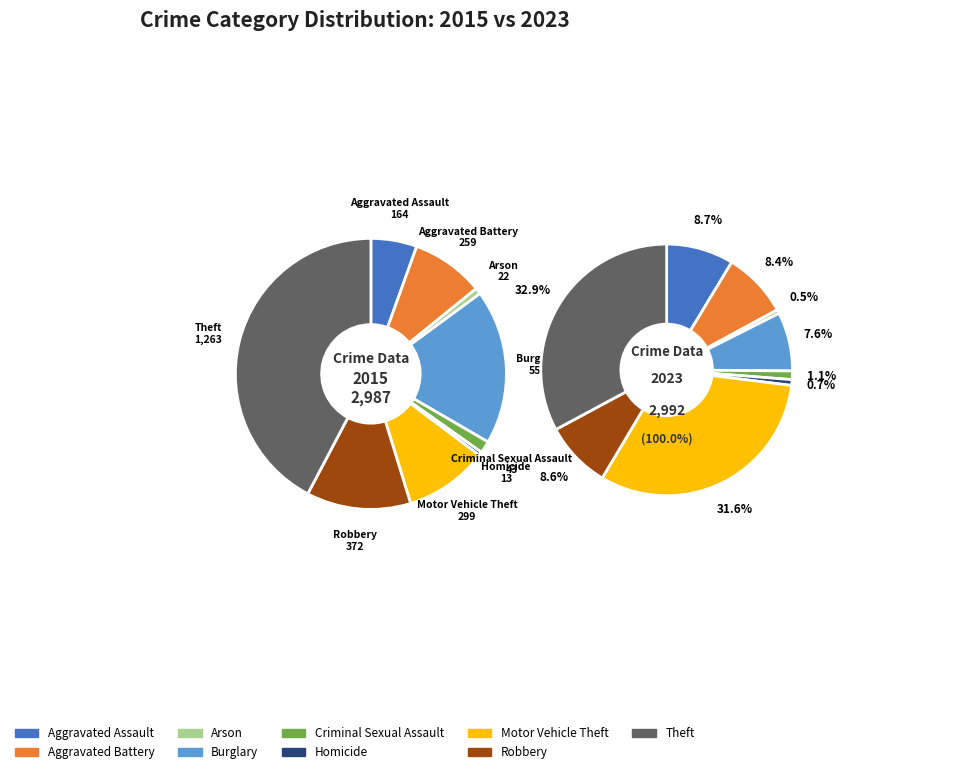

Does values_2023 represent more than half of the total?

No